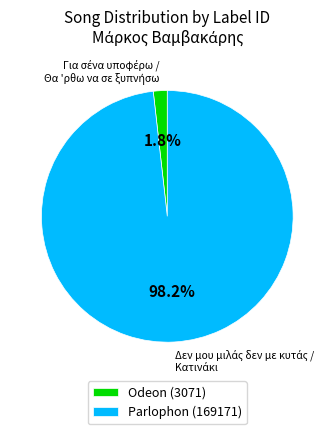

How many slices are in this pie chart?

2